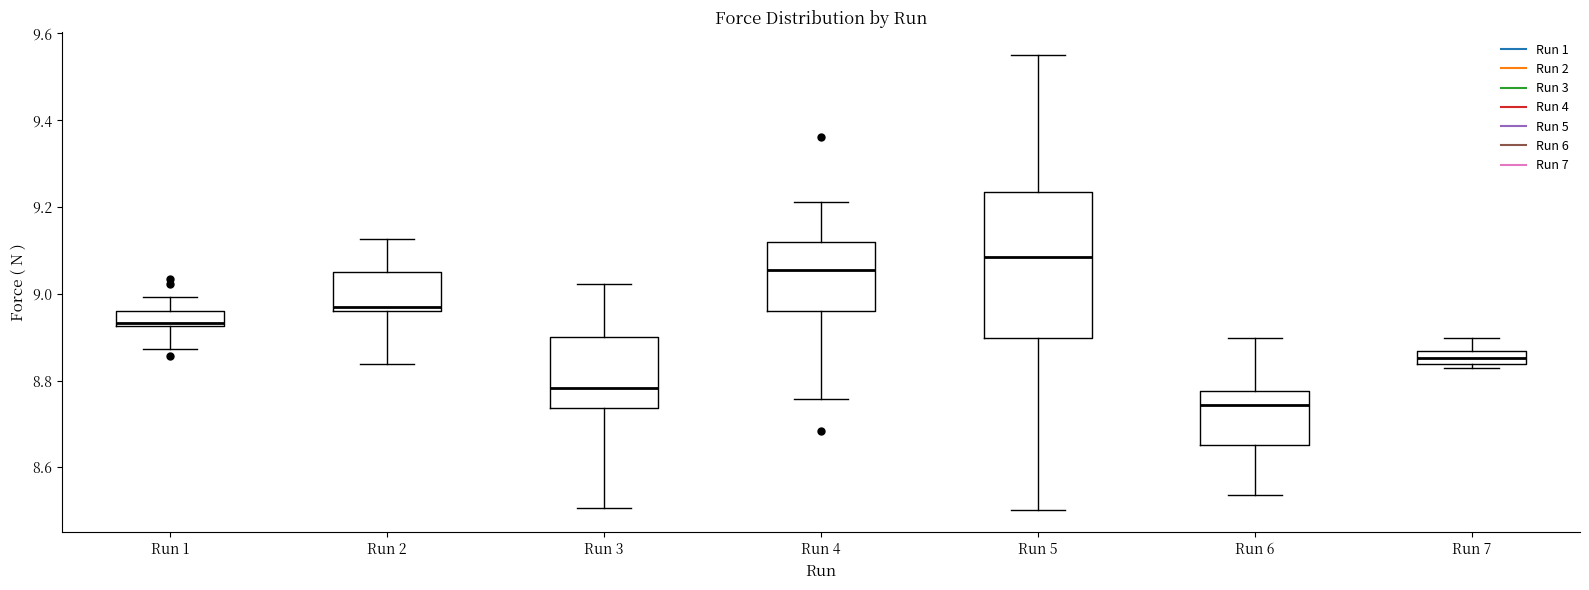

Which box's median line is the highest?

Run 5